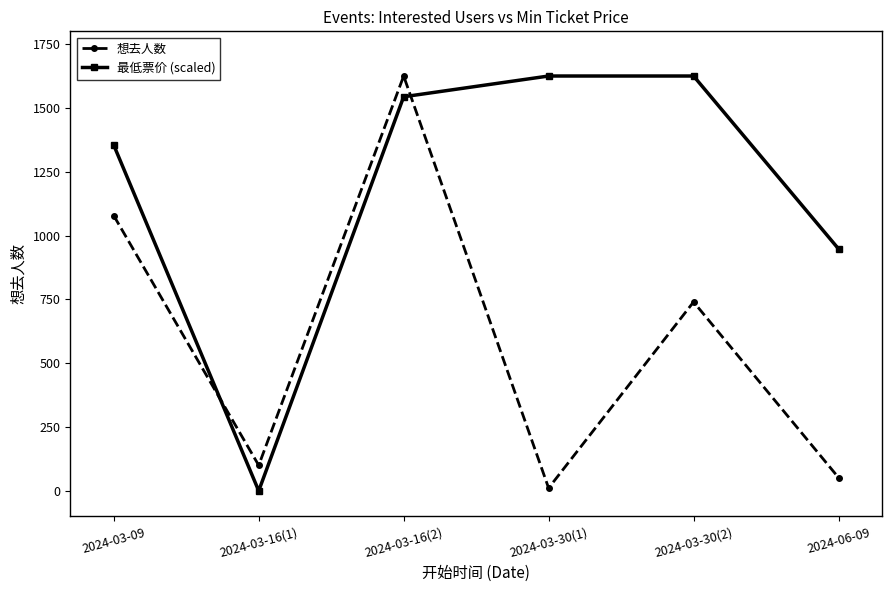

What position from the right is 2024-03-16(1)?

5